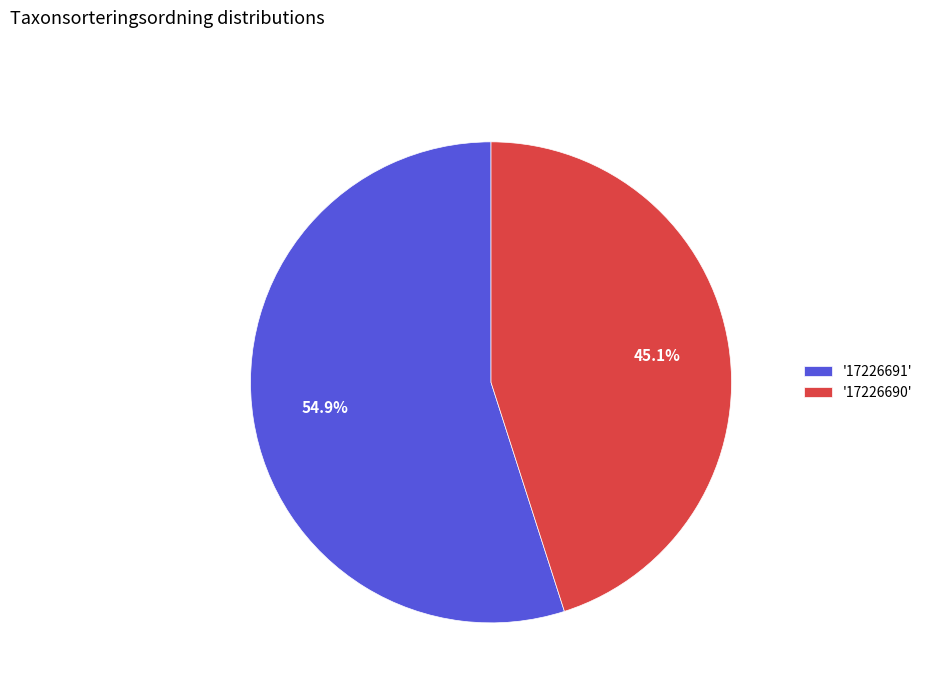

Rank the categories by value from lowest to highest.

'17226690', '17226691'